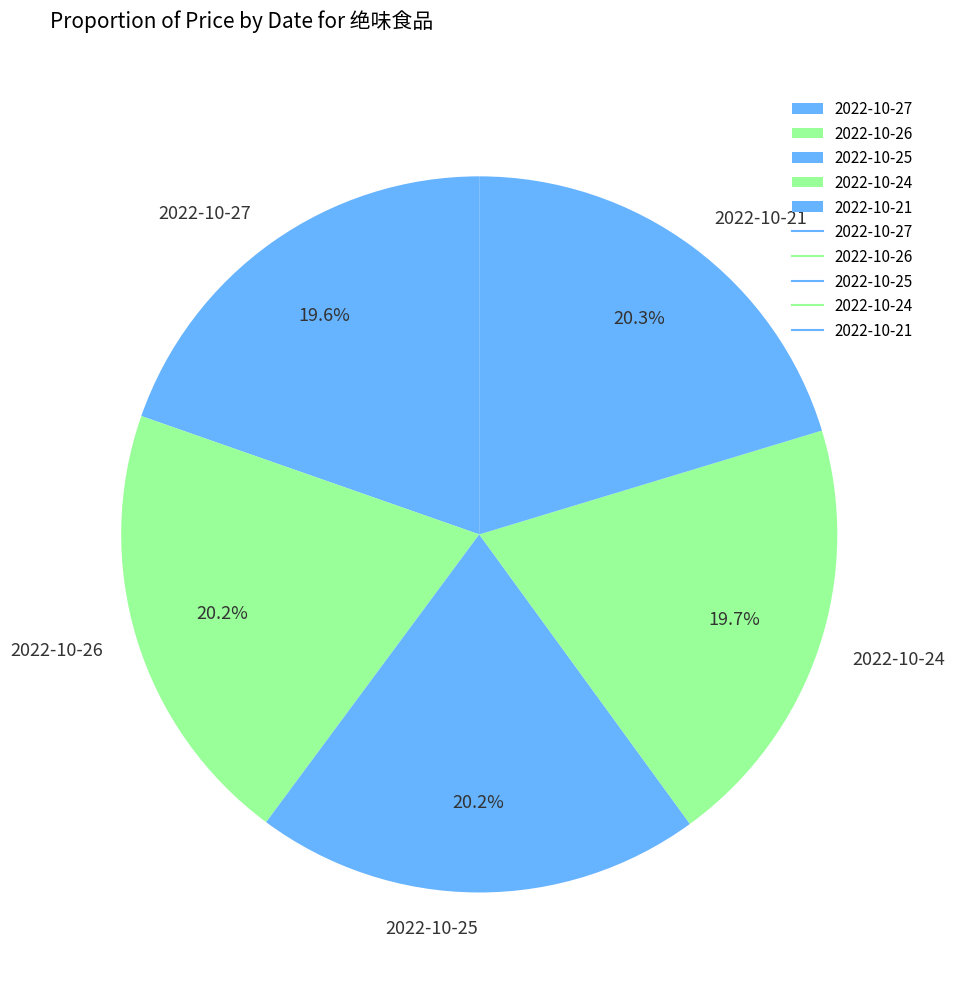

To the nearest percent, what is the difference between the largest and smallest slice percentages?

1%